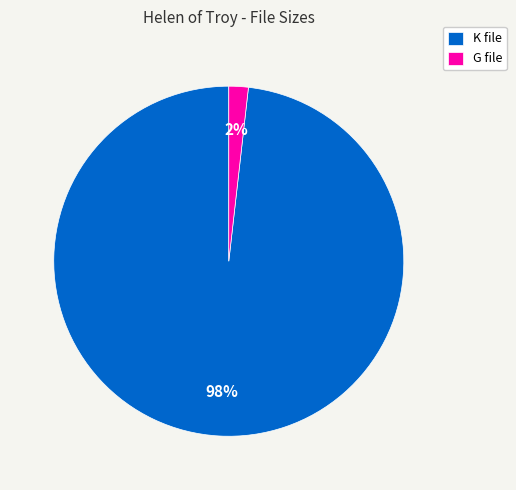

What is the largest slice in the pie chart?

K file